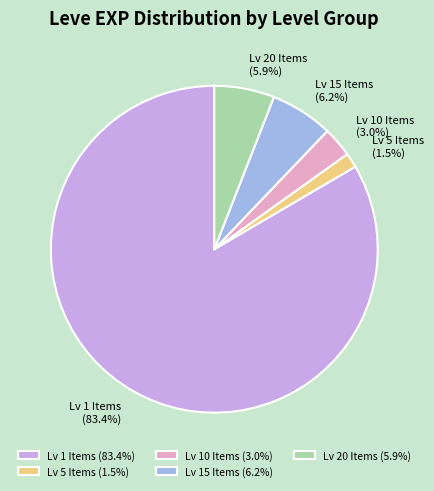

Does any single category account for the majority?

Yes